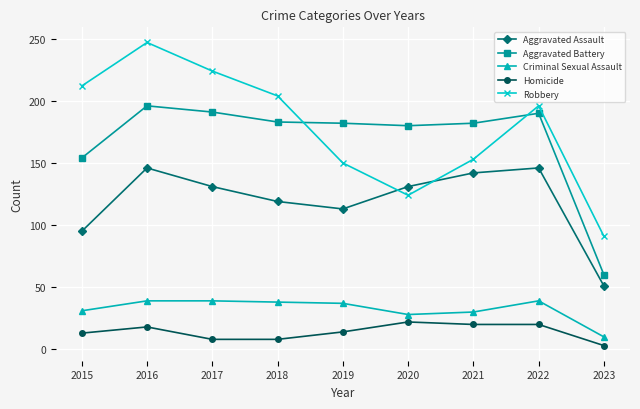

The Aggravated Battery series shows 154 at 2015. True or false?

True